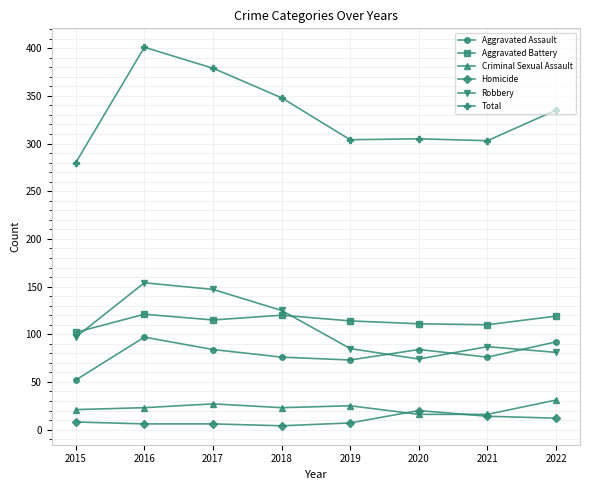

Which series has the widest spread of values?

Total